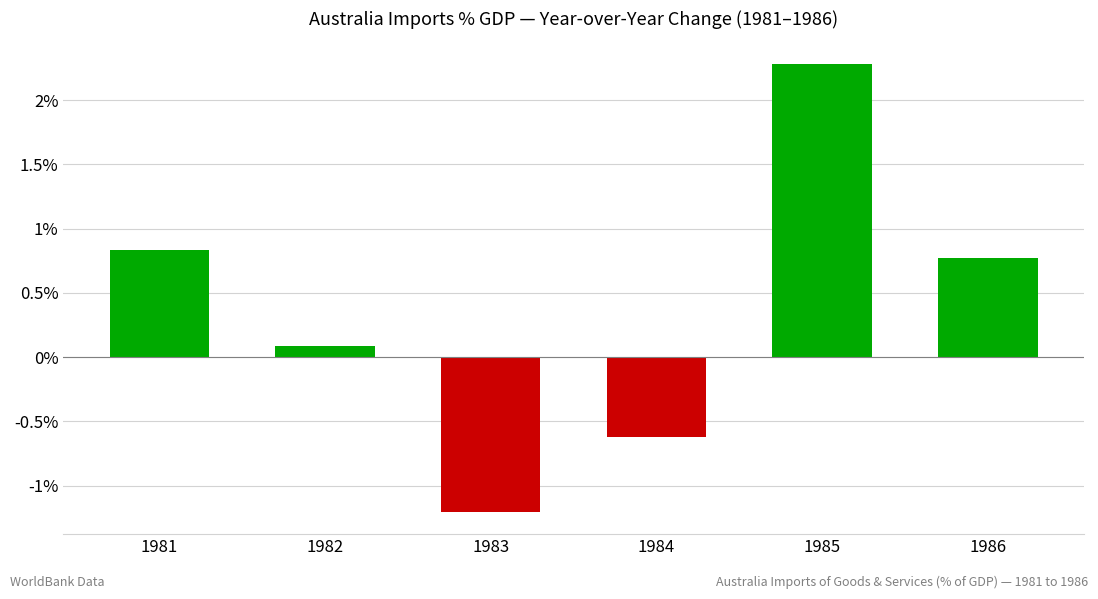

Are the bars horizontal?

No